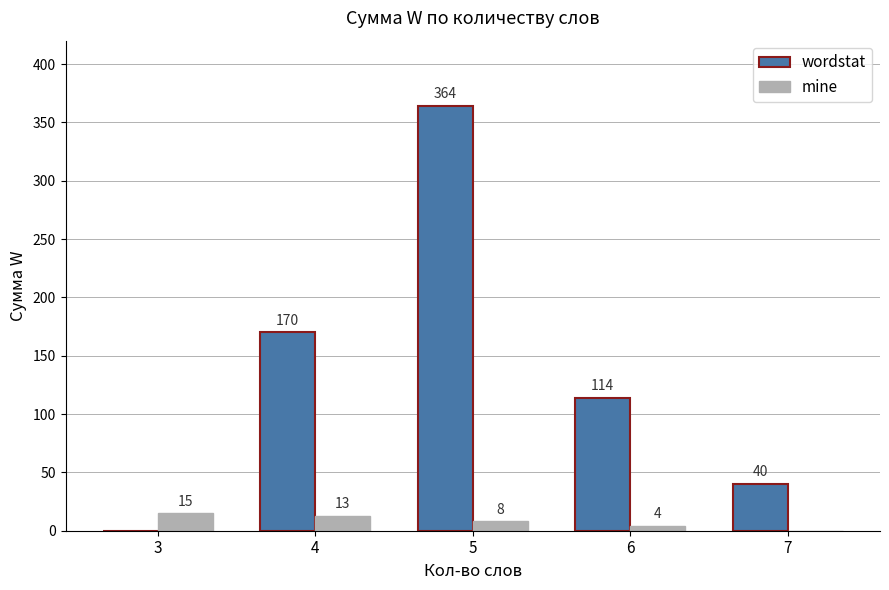

The wordstat series shows 117 at 5. True or false?

False